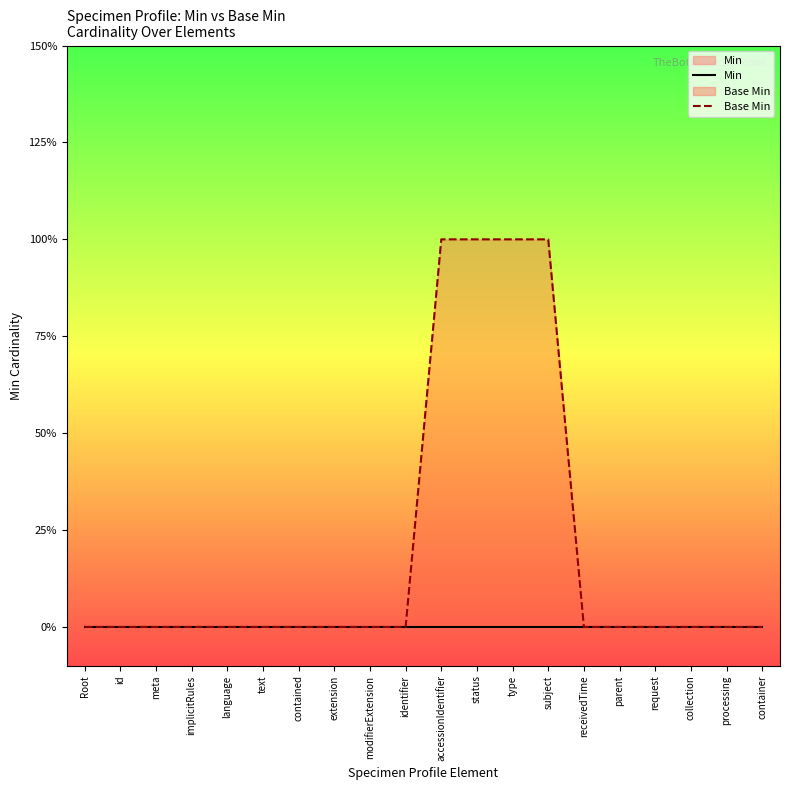

What is the label of the 13th point from the right?

extension